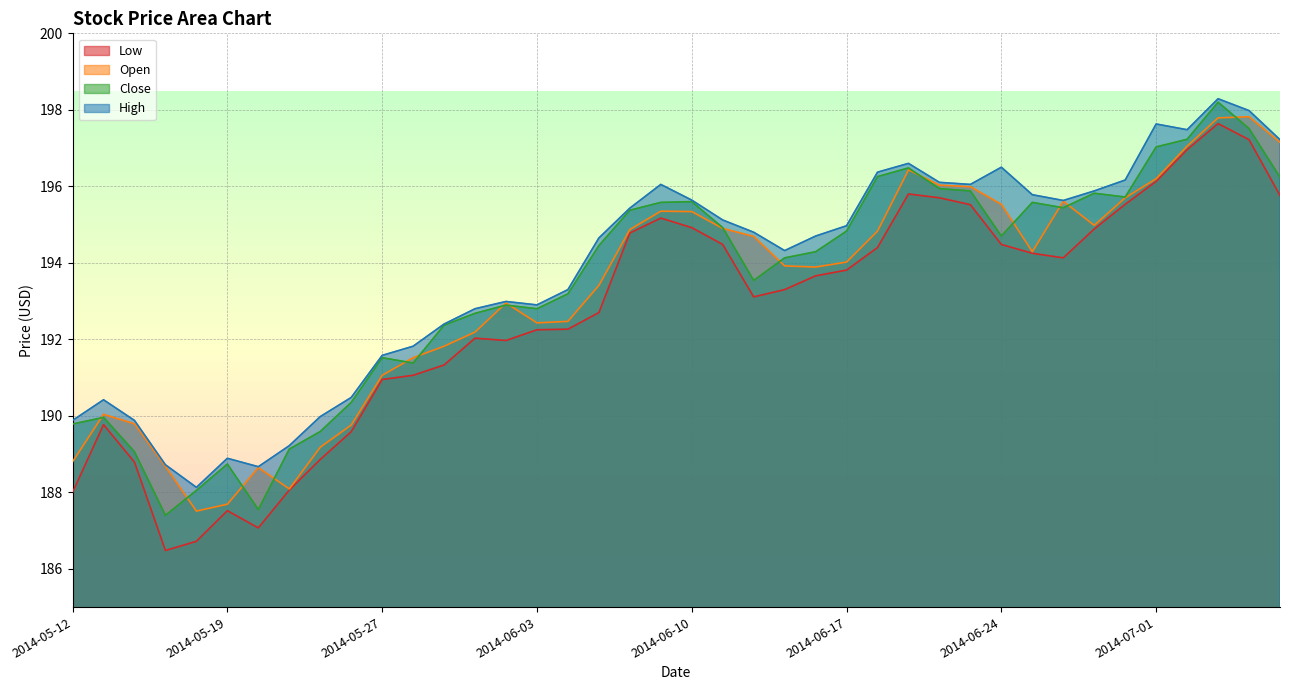

True or false: Open has more than 1 points higher than both neighbors.

True